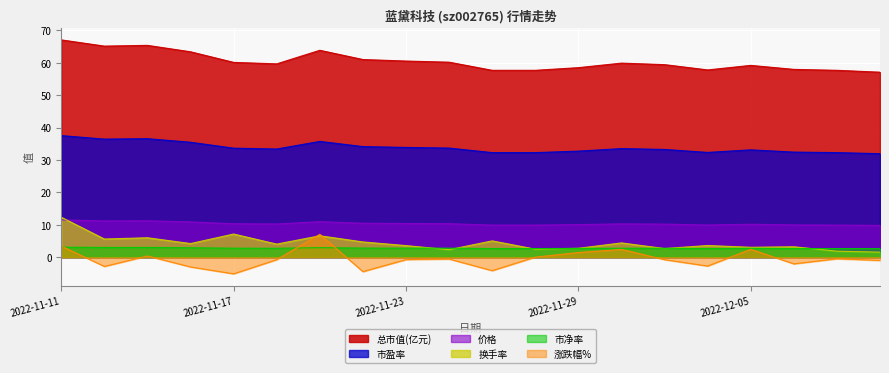

How many lines are shown in the chart?

6